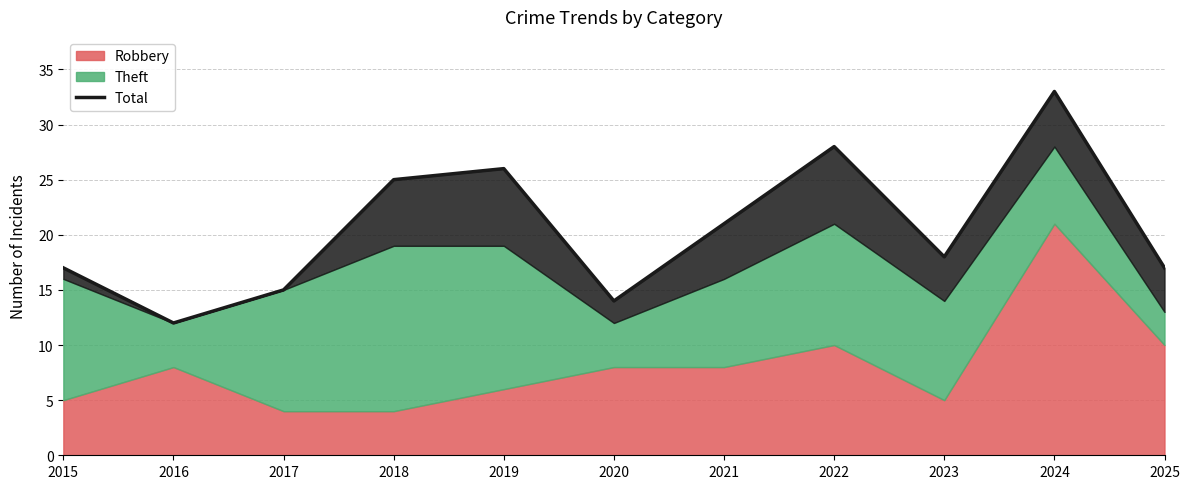

What is the change in value from 2017 to 2019?

+11